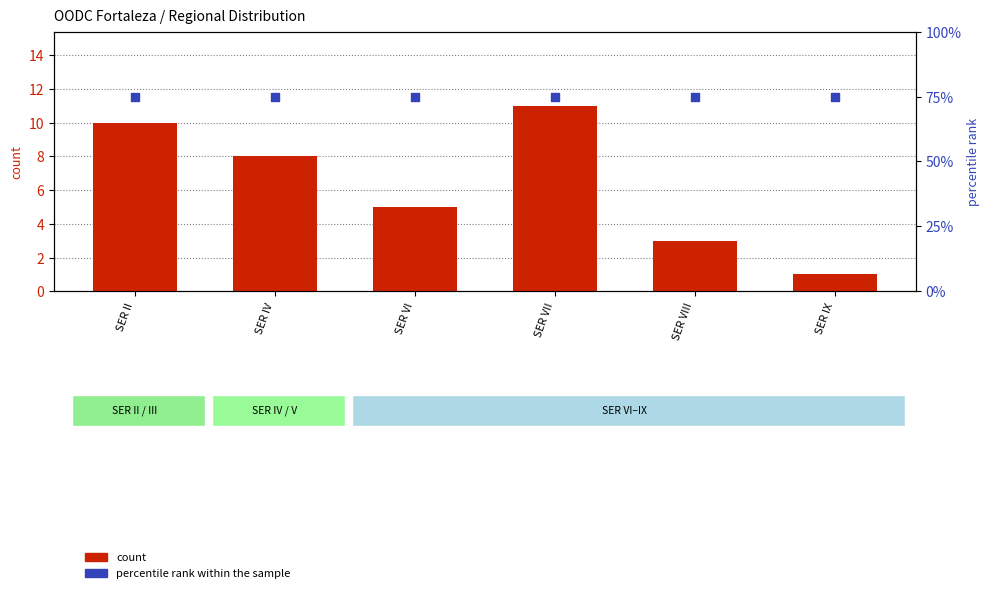

What are all the series names shown in the legend?

count, percentile rank within the sample